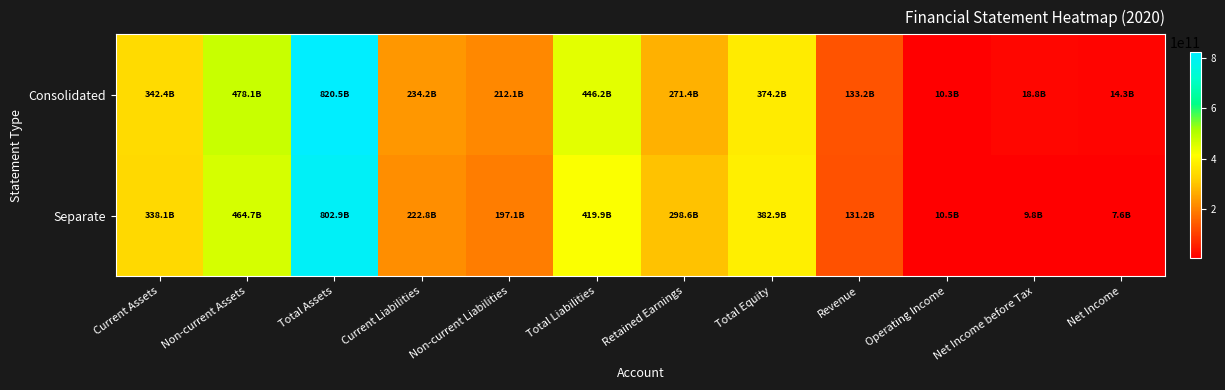

At which category does the chart reach its minimum across all series?

Net Income